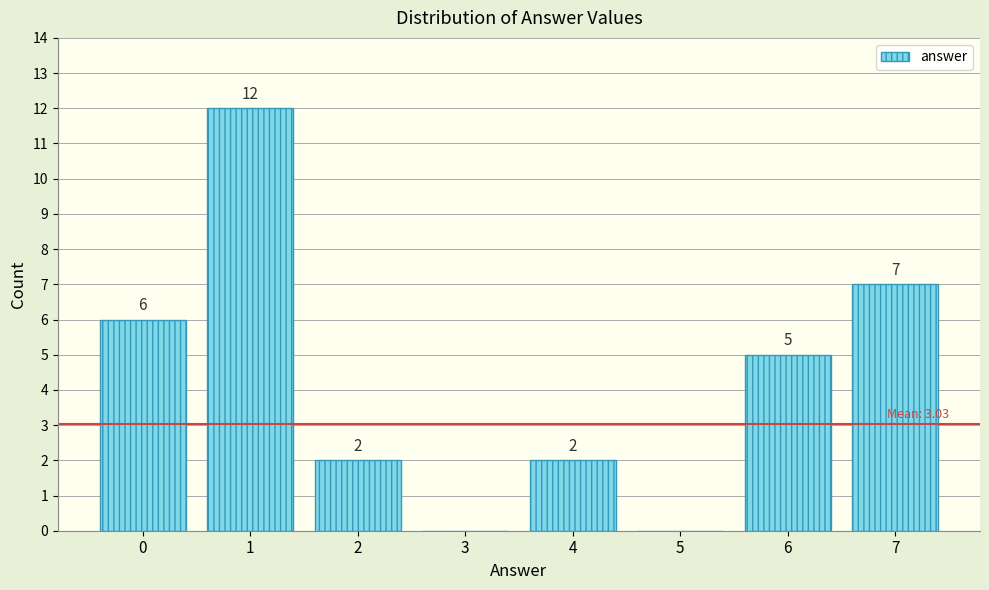

Reading left to right, what are all the values shown in this chart?

0=6	1=12	2=2	3=0	4=2	5=0	6=5	7=7